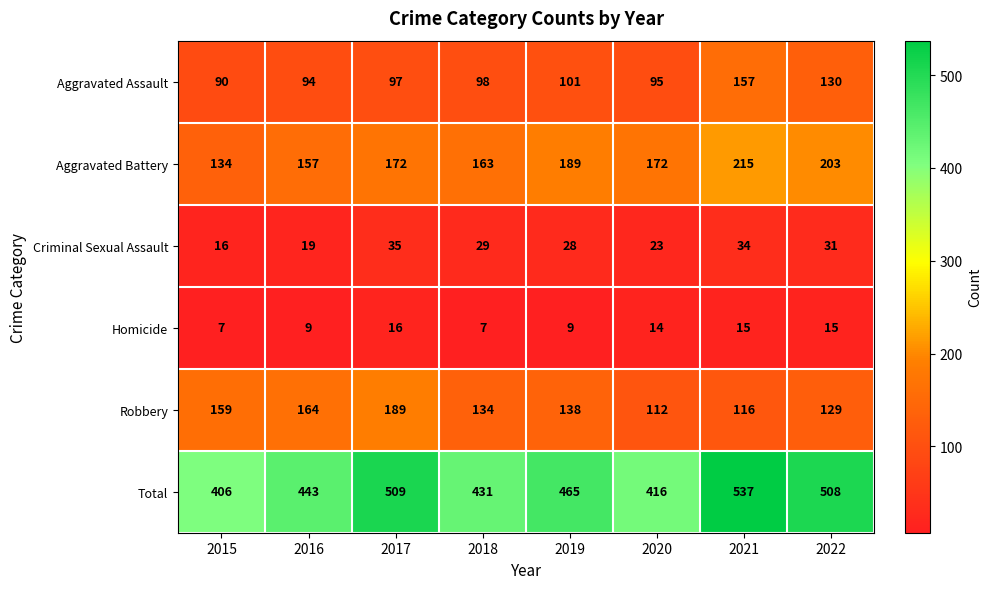

Which series has the largest range (max minus min)?

Total